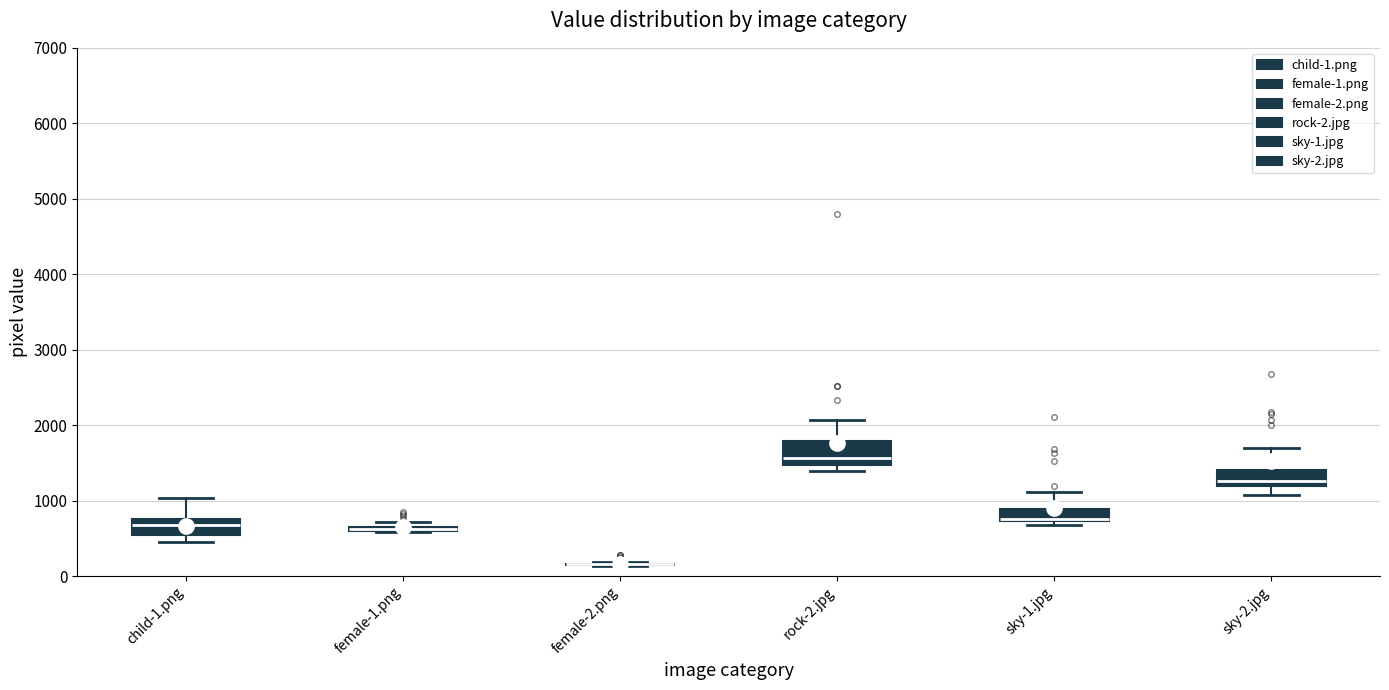

Where is the upper edge of the box for sky-1.jpg on the y-axis? The values are not printed on the chart, so give them approximately, as read against the axis.

900